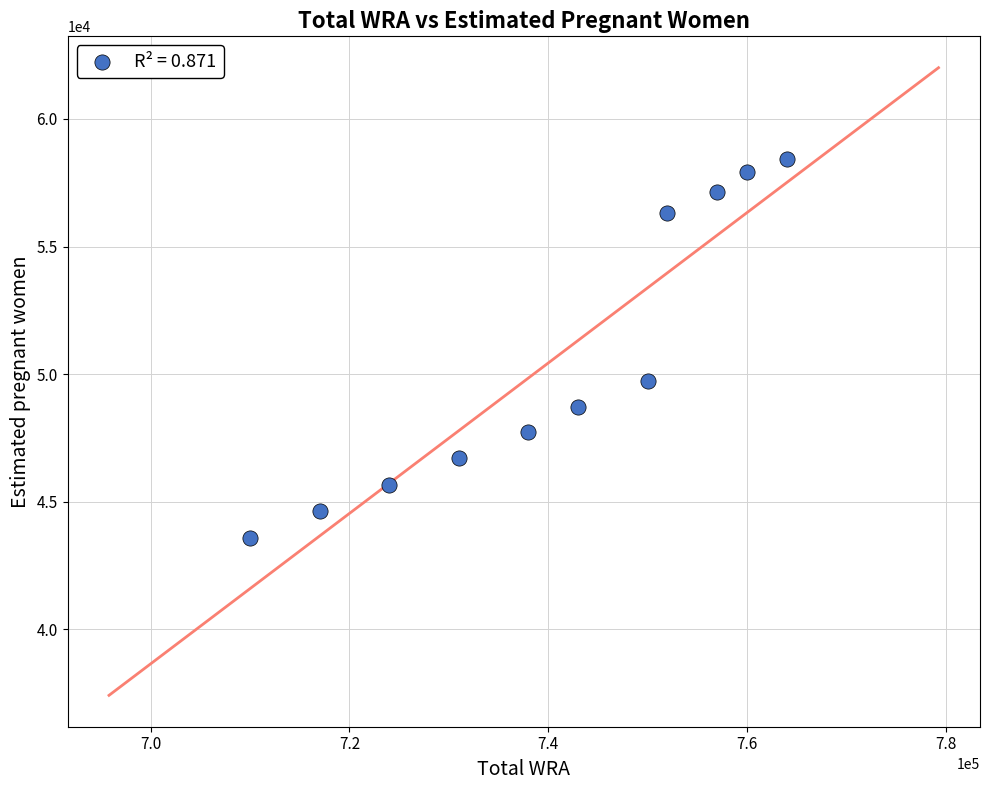

What Y value in the scatter plot is closest to 50993?

49739.1